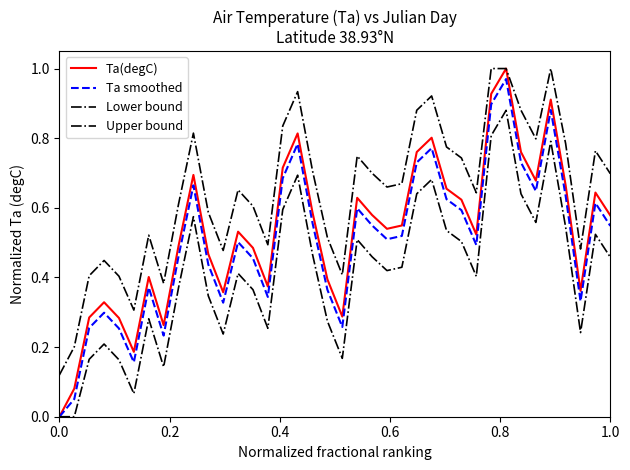

How many interior local peaks does the Upper bound series have?

9